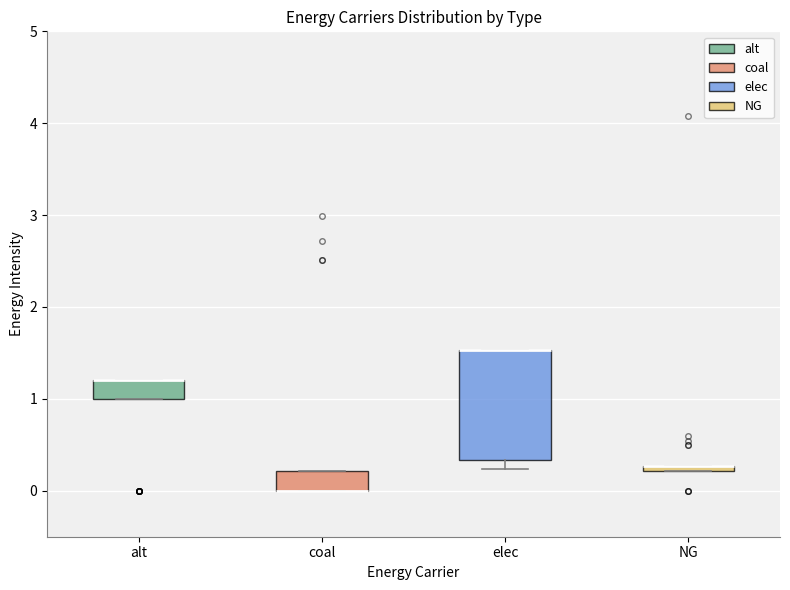

Where is the upper edge of the box for alt on the y-axis? The values are not printed on the chart, so give them approximately, as read against the axis.

1.2